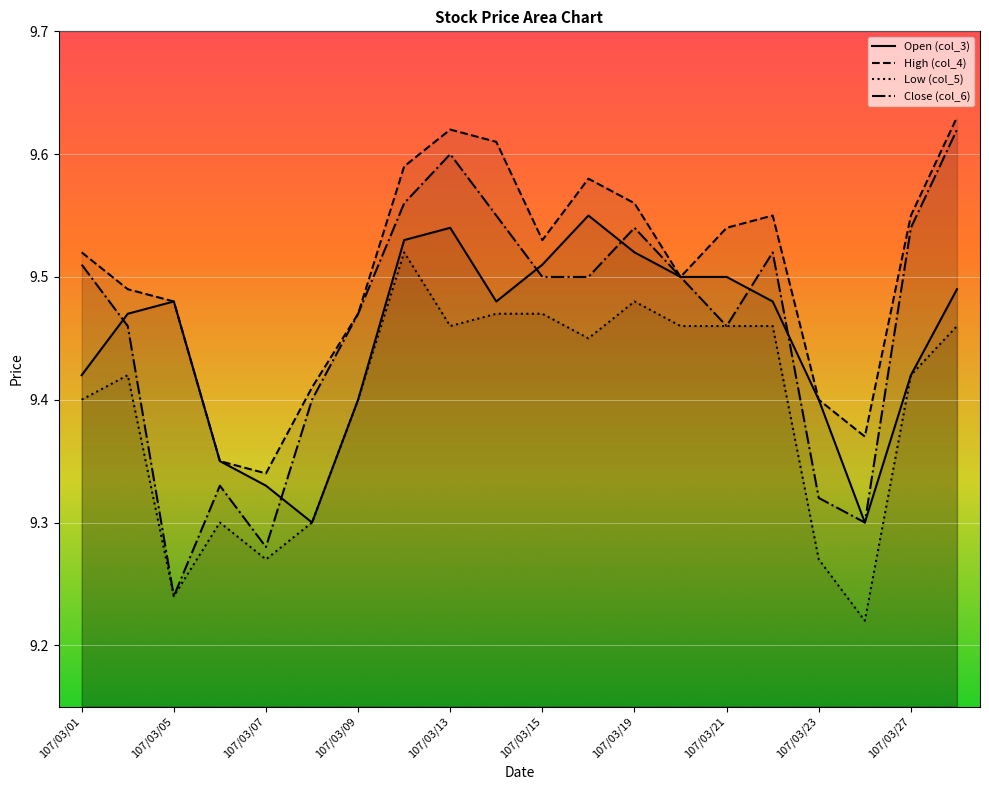

The col_3 series shows 9.5 at 107/03/13. True or false?

True